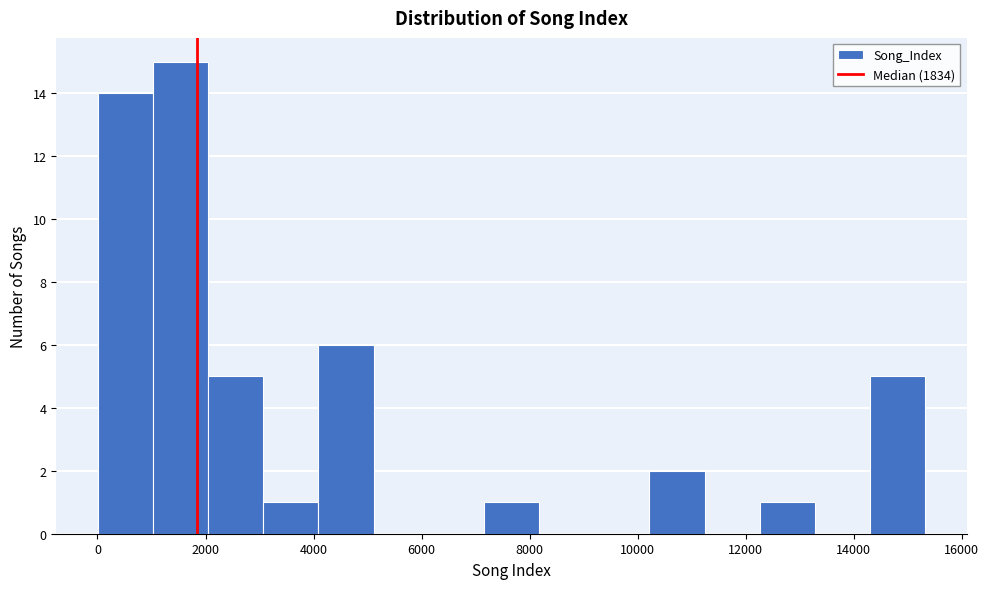

Reading left to right, transcribe this chart: for each bar, give the range it covers on the x-axis and its height. Neither the bar edges nor the heights are printed on the chart, so give them approximately, as read against the axes.

0 to 1000: 14
1000 to 2000: 15
2000 to 3000: 5
3000 to 4000: 1
4000 to 5200: 6
5200 to 6200: 0
6200 to 7200: 0
7200 to 8200: 1
8200 to 9200: 0
9200 to 10200: 0
10200 to 11200: 2
11200 to 12200: 0
12200 to 13200: 1
13200 to 14400: 0
14400 to 15400: 5